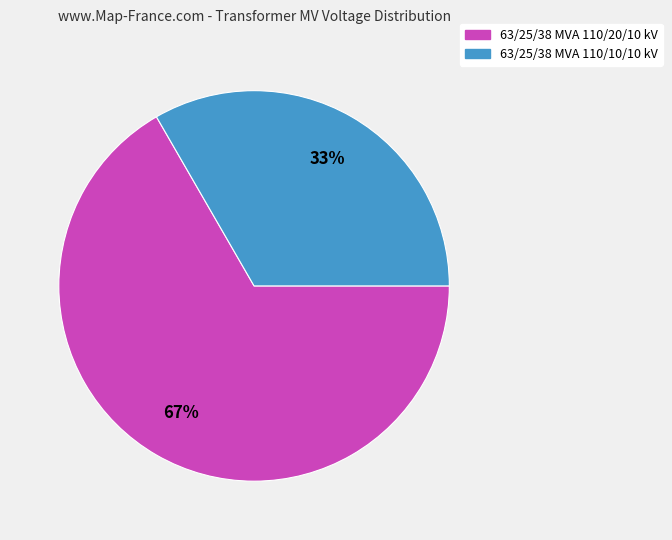

How many slices are in this pie chart?

2